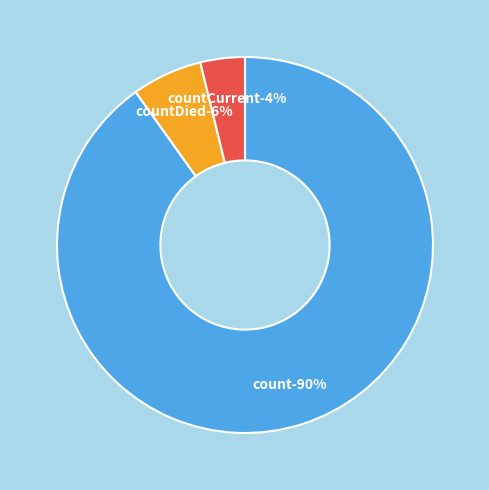

What is the change in value from count to countDied?

-17365